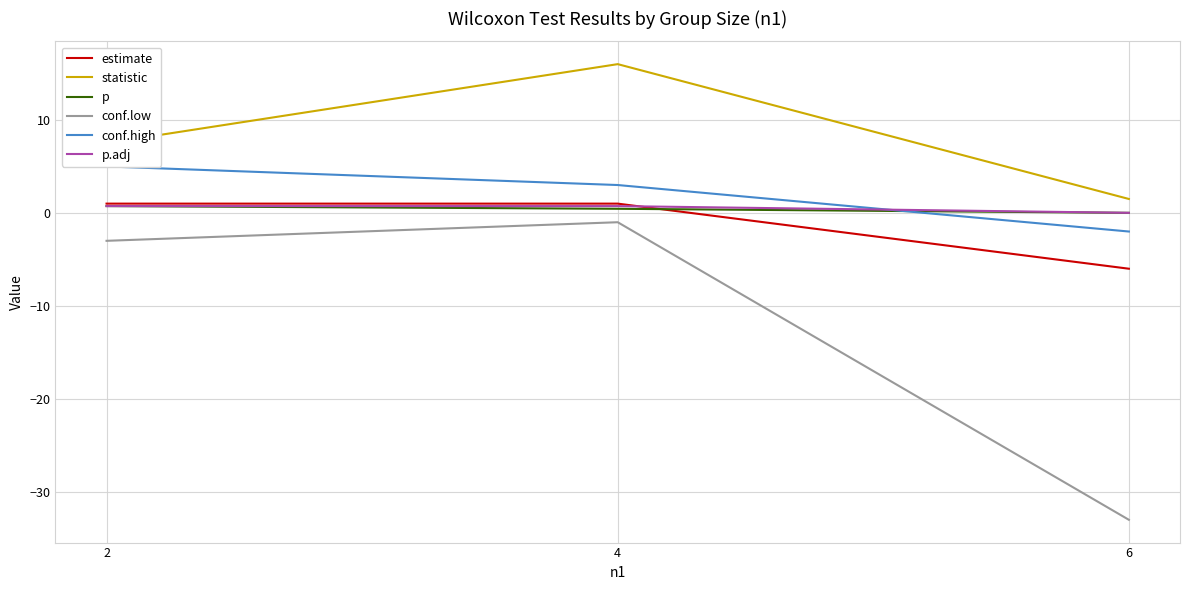

How many values in conf.high are above zero?

2